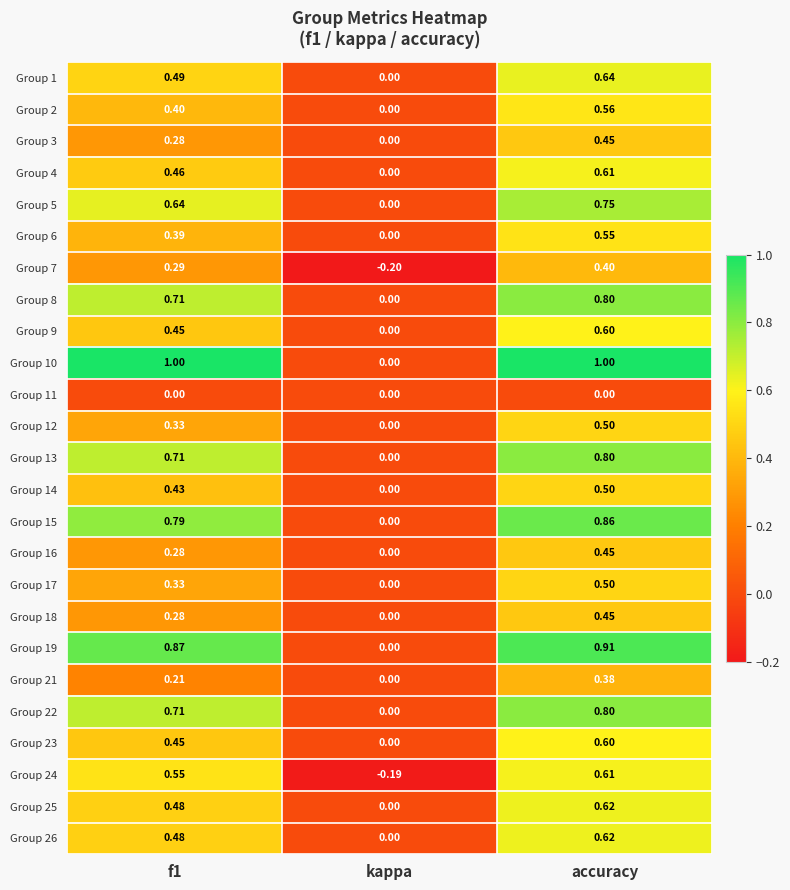

Is the value of Group 26 at kappa greater than the value of Group 4 at f1?

No